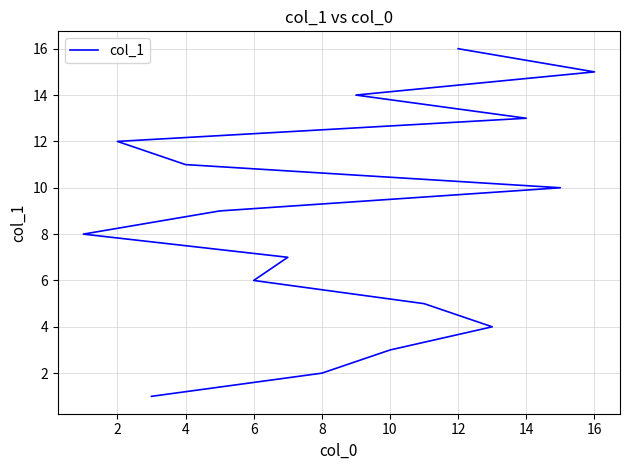

The value at 14 is 5. True or false?

False